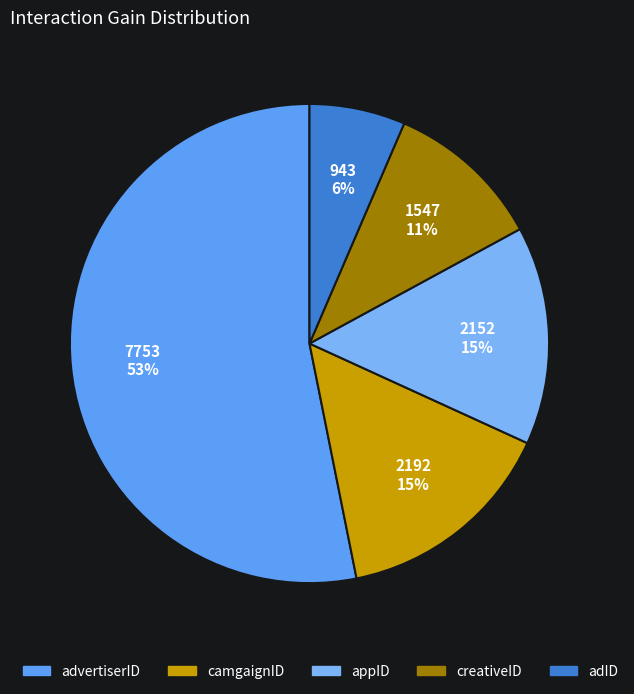

What is the smallest slice in the pie chart?

adID